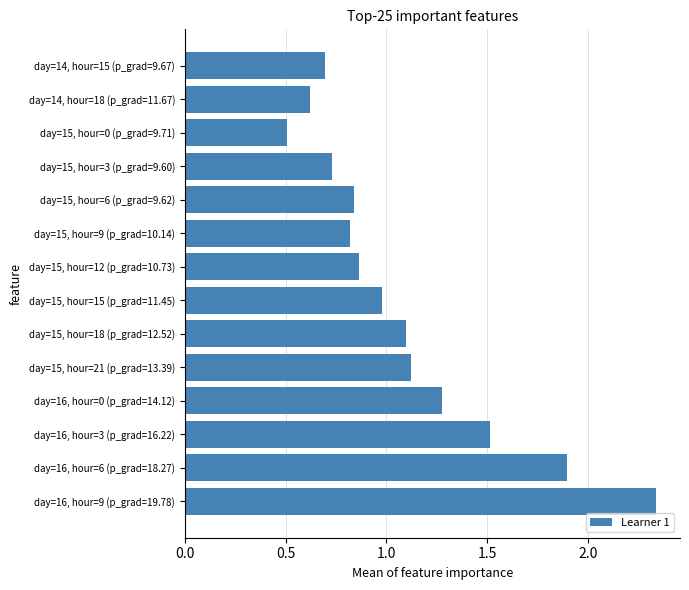

What position from the bottom is day=15, hour=21 (p_grad=13.39)?

5